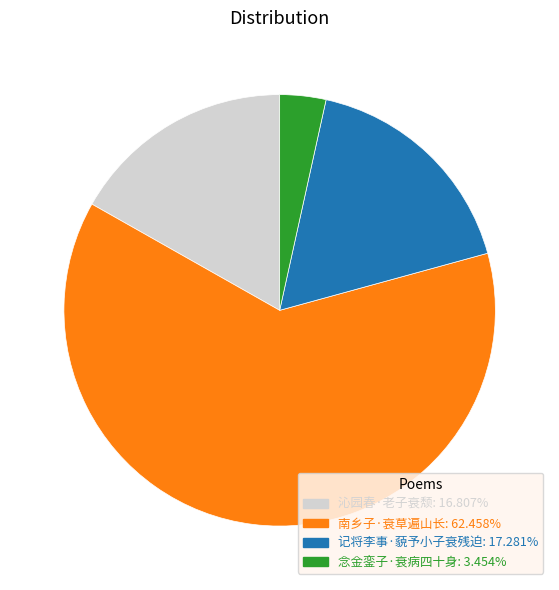

Approximately how many times larger is the value at 南乡子·衰草遍山长 compared to 沁园春·老子衰颓?

3.7